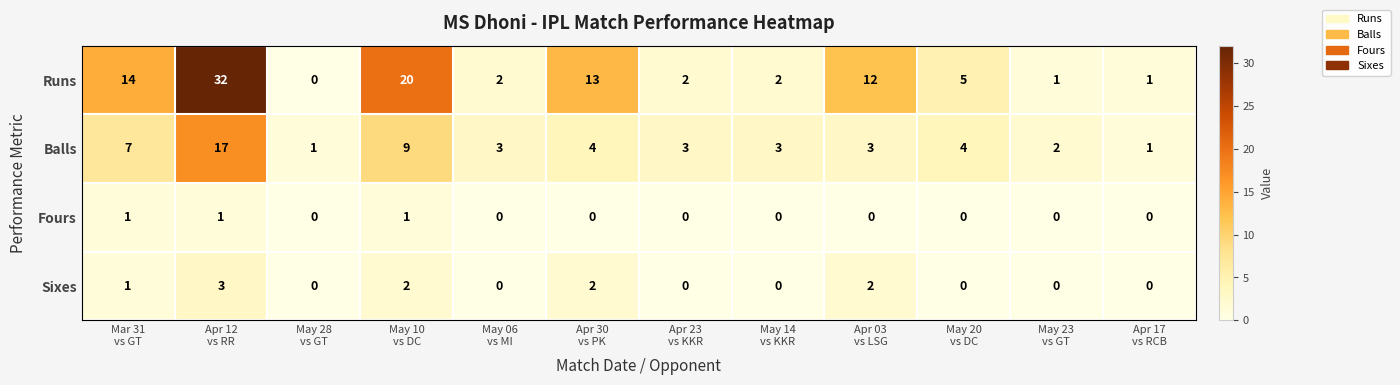

Which series has the largest range (max minus min)?

Runs